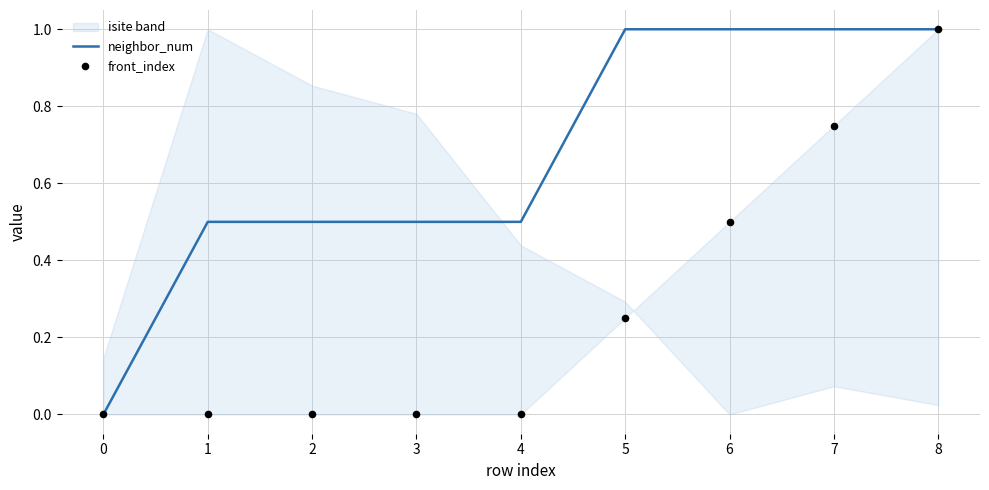

Which series has the largest Y range (max minus min)?

neighbor_num